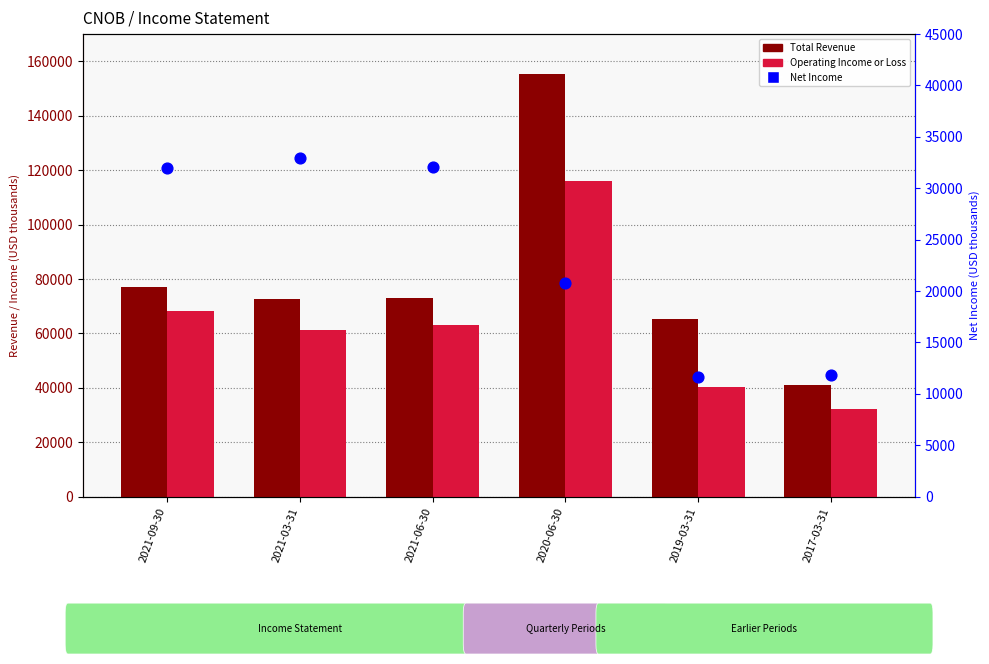

Which series has the largest total across all categories?

Total Revenue